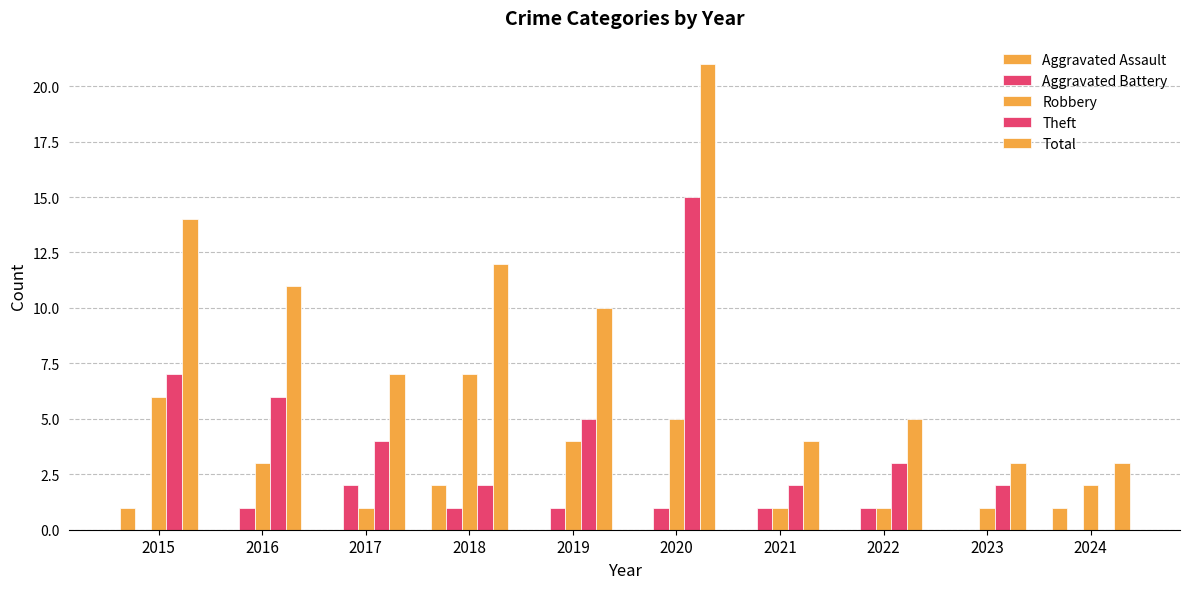

How many Aggravated Assault values are between 0 and 1?

9